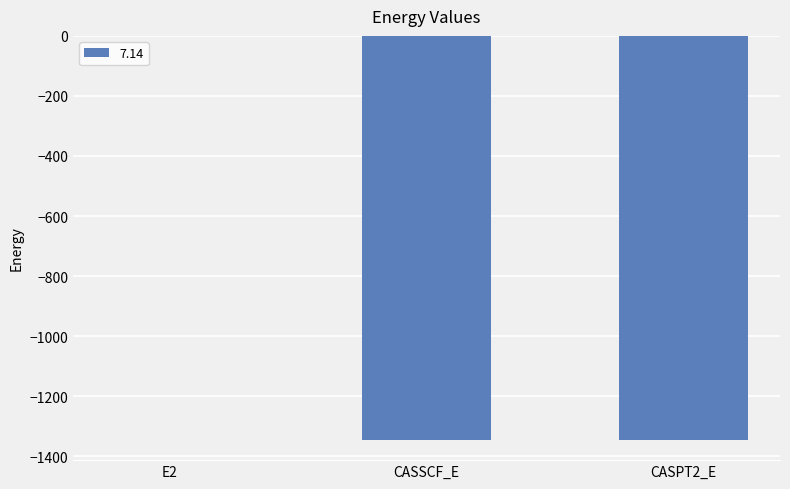

Read the value at CASSCF_E.

-1345.4